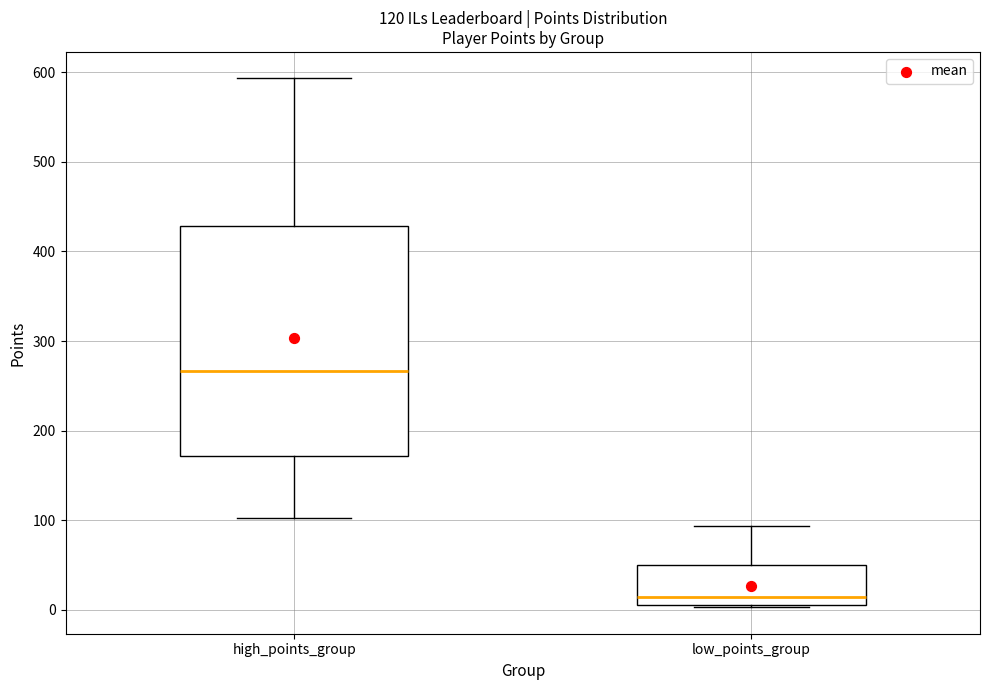

Which box is the tallest, from its lower edge to its upper edge?

high_points_group